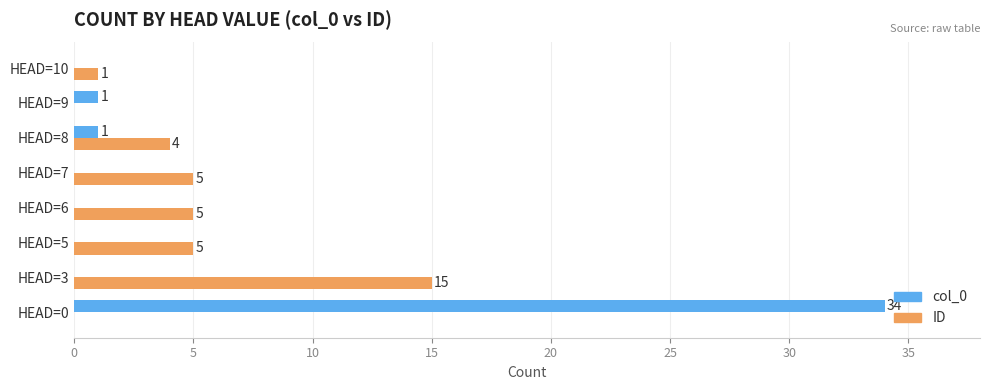

Between HEAD=0 and HEAD=3, which series saw the biggest shift?

col_0